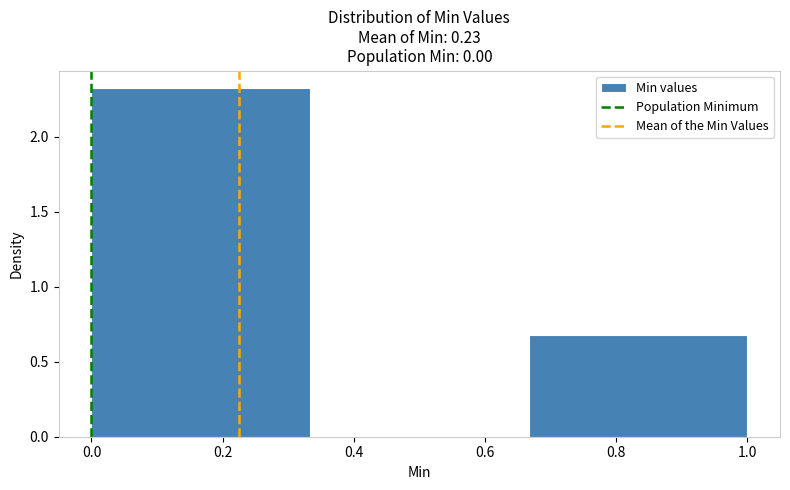

Reading left to right, transcribe this chart: for each bar, give the range it covers on the x-axis and its height. Neither the bar edges nor the heights are printed on the chart, so give them approximately, as read against the axes.

0.00 to 0.34: 2.35
0.34 to 0.66: 0
0.66 to 1.00: 0.70